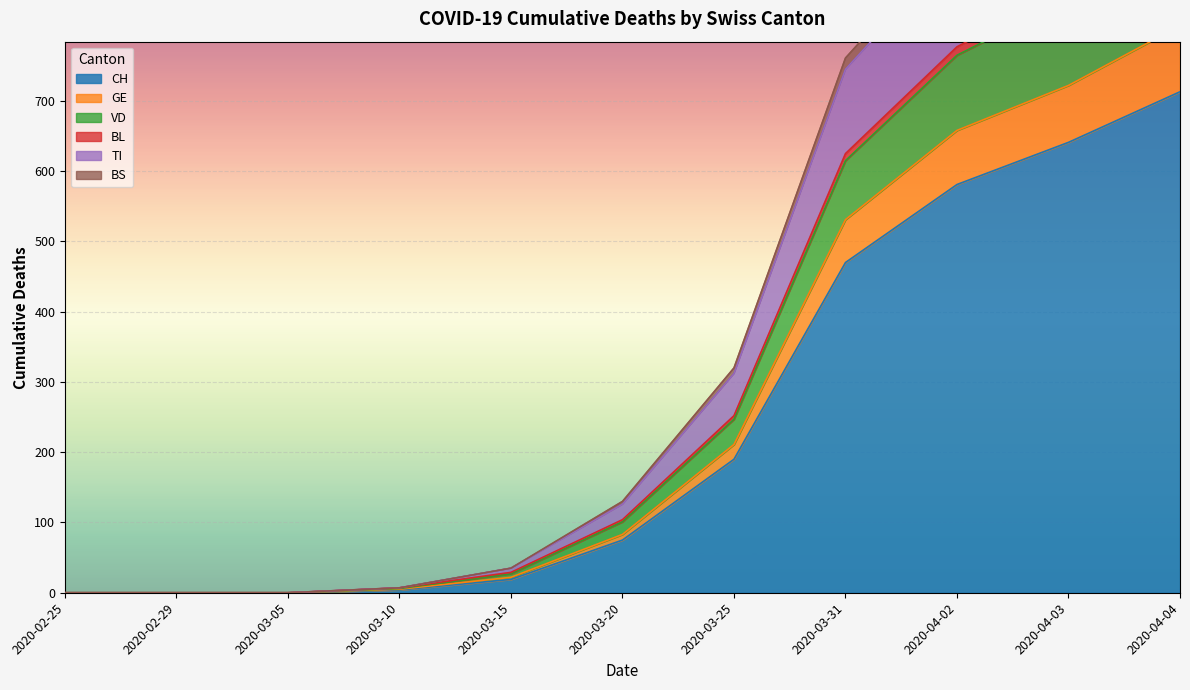

Which category has the highest value across all series?

2020-04-04